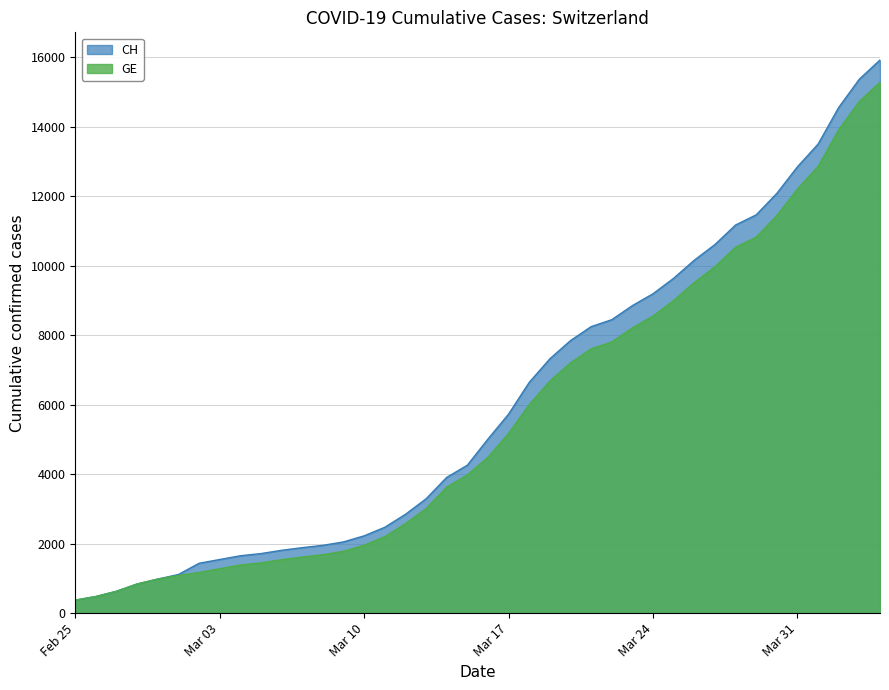

Which series has the largest range (max minus min)?

CH